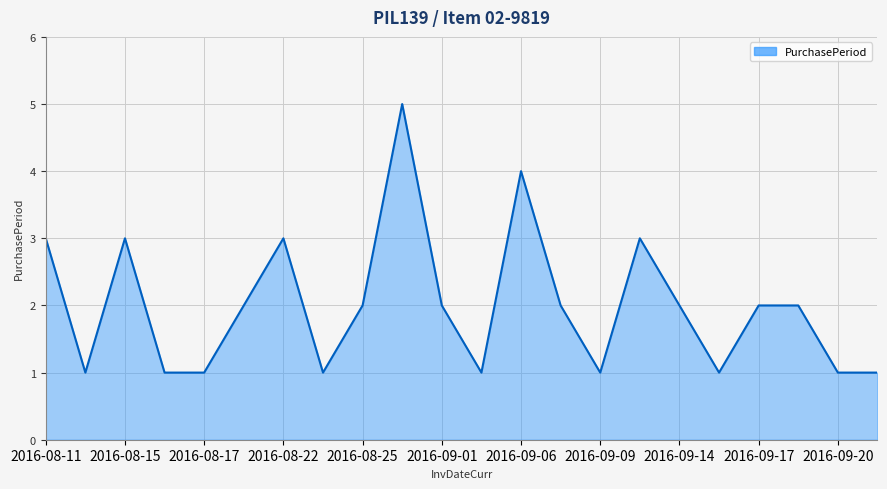

What is the maximum value shown in the chart?

5